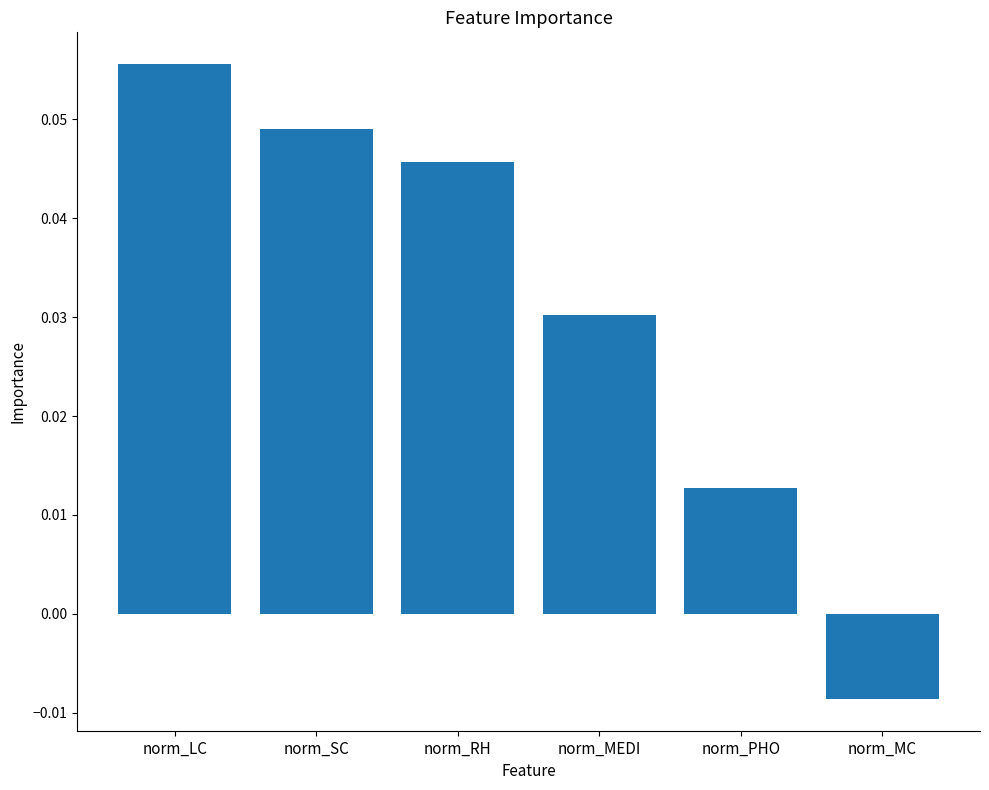

The chart shows a value of 0.1 at norm_RH. True or false?

False